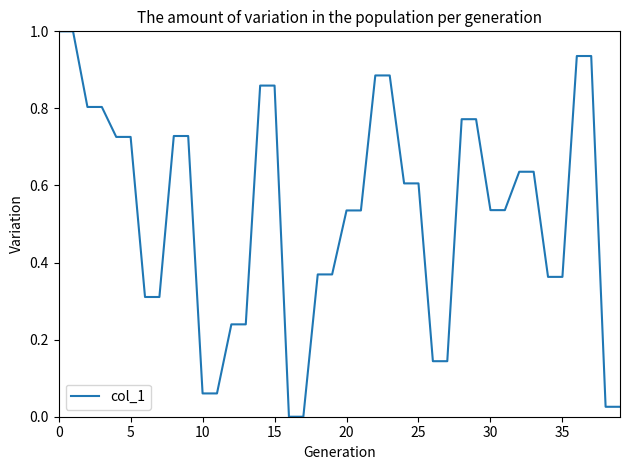

What is the difference between the maximum and minimum values?

1.0